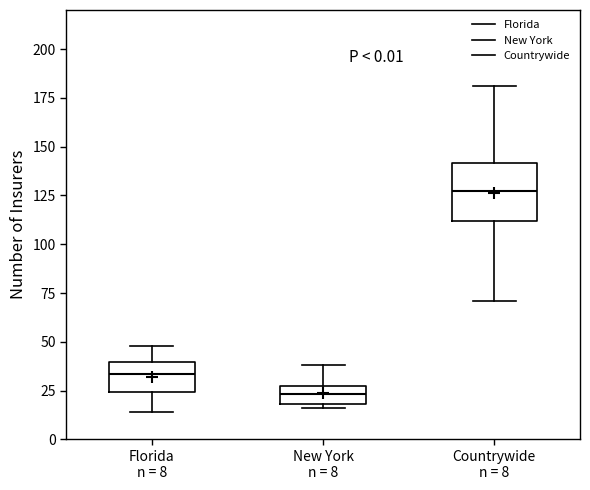

Reading left to right, transcribe this box plot: for each box, give where its median line is, the range the box spans, and where its two whiskers end, as read against the y-axis. The values are not printed on the chart, so give them approximately, as read against the axis.

Florida n = 8: median 35, box 25 to 40, whiskers 15 to 50
New York n = 8: median 25 (inside the box), box 20 to 25, whiskers 15 to 40
Countrywide n = 8: median 130, box 110 to 140, whiskers 70 to 180